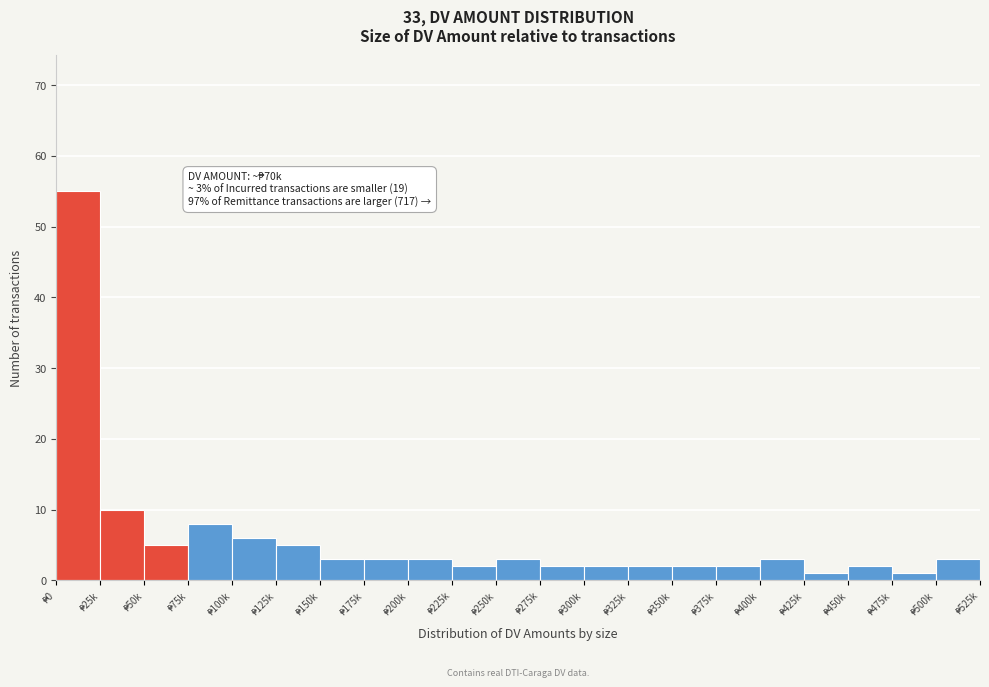

Reading left to right, extract all data points from this chart.

55	10	5	8	6	5	3	3	3	2	3	2	2	2	2	2	3	1	2	1	3